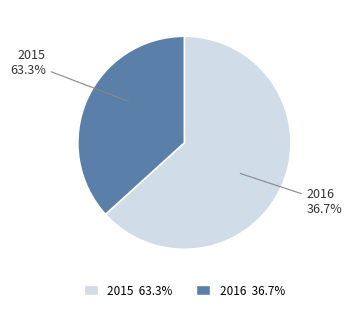

Rank the categories by value from highest to lowest.

2015, 2016